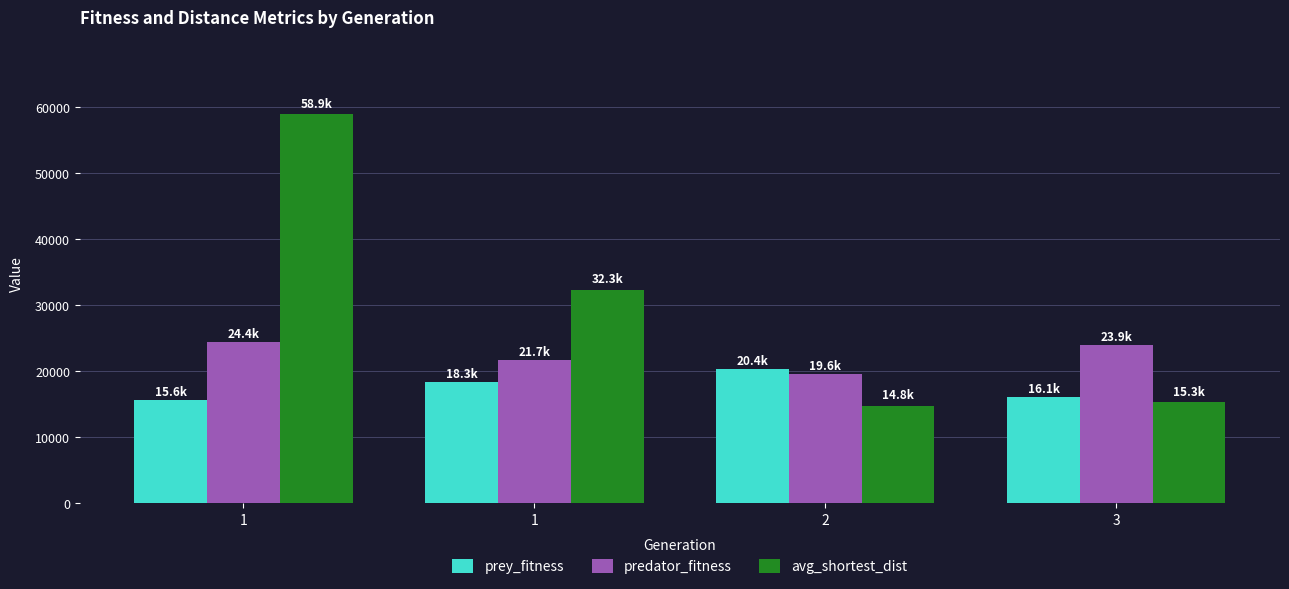

What is the average value of the prey_fitness series?

17607.5